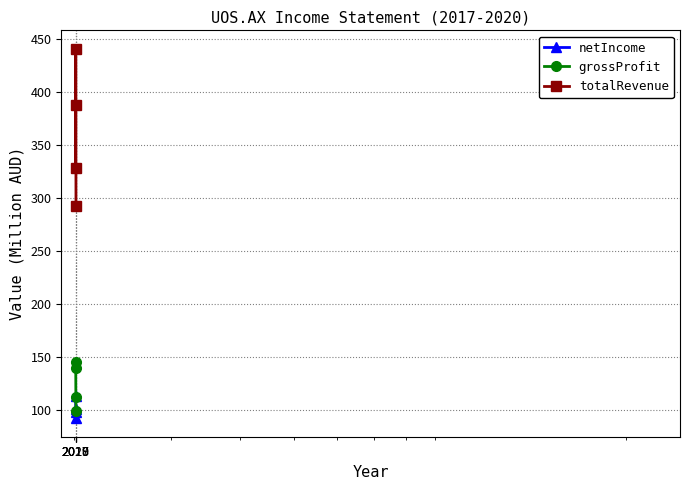

True or false: totalRevenue has more than 1 interior local peaks.

False